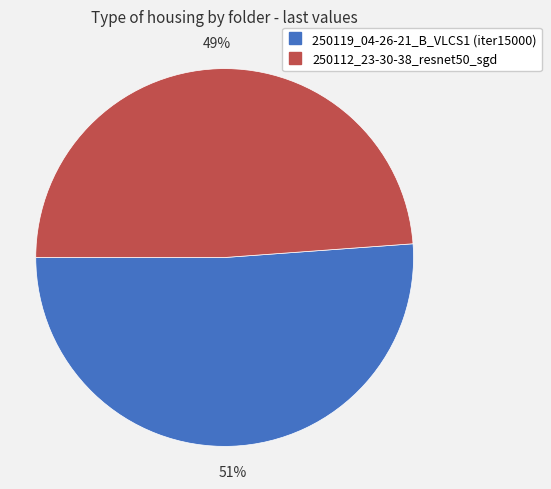

Count the number of slices in the pie.

2